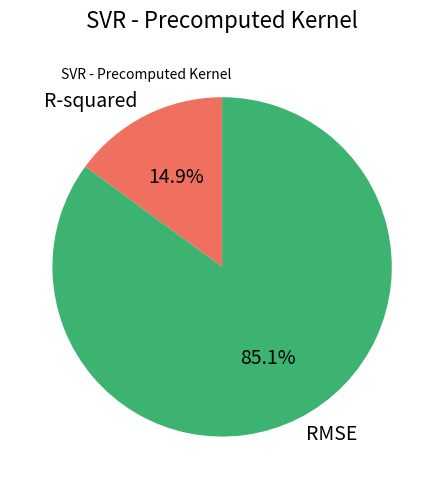

To the nearest percent, what is the difference between the RMSE and R-squared slice percentages?

70%